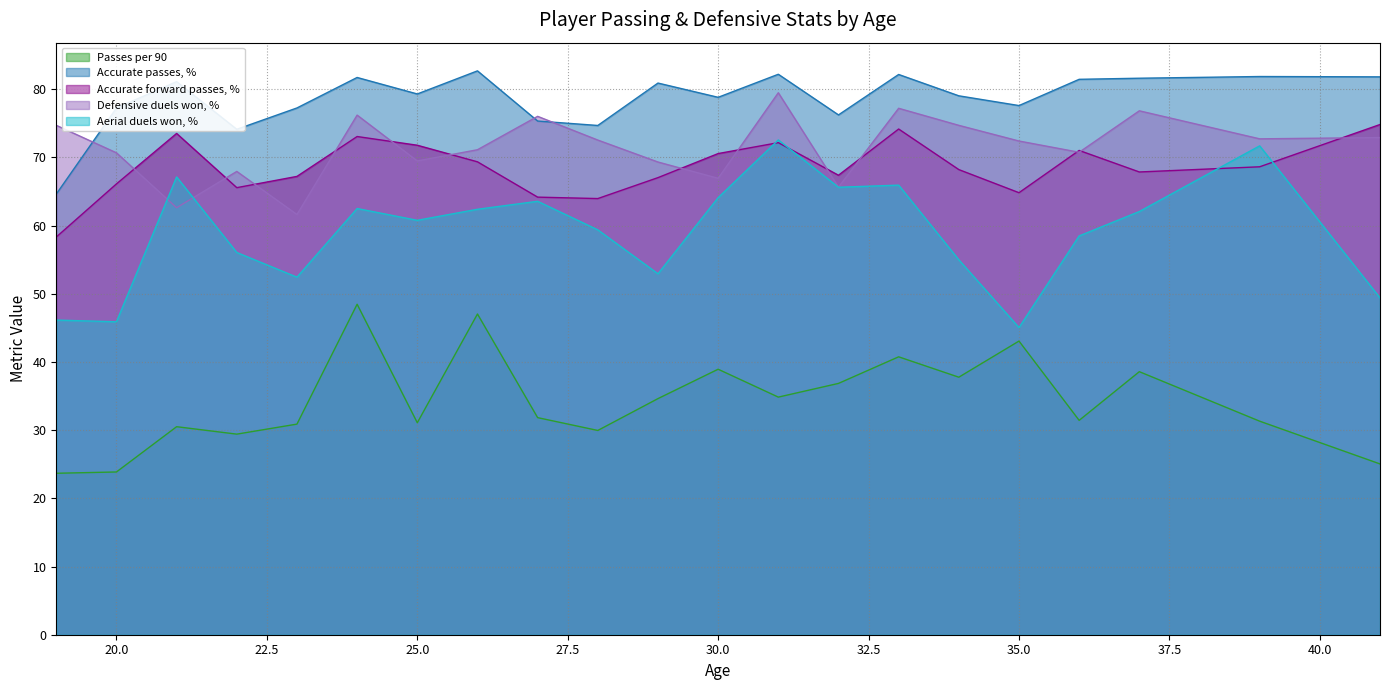

True or false: Accurate forward passes, % and Accurate passes, % intersect in this chart.

False